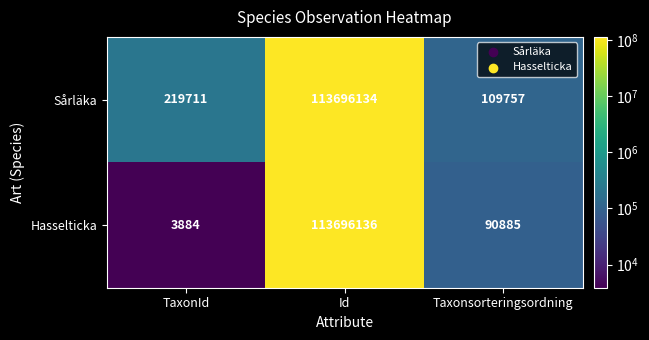

How many distinct data groups are displayed?

2